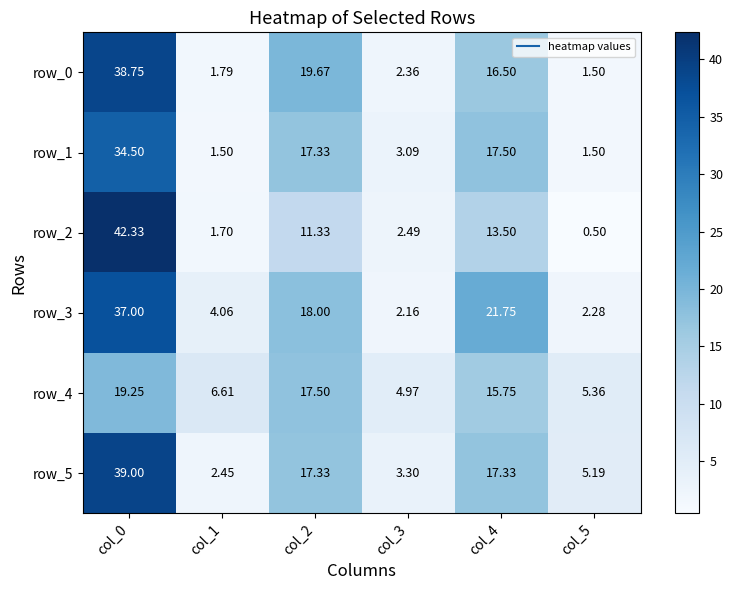

Which series has the widest spread of values?

row_2